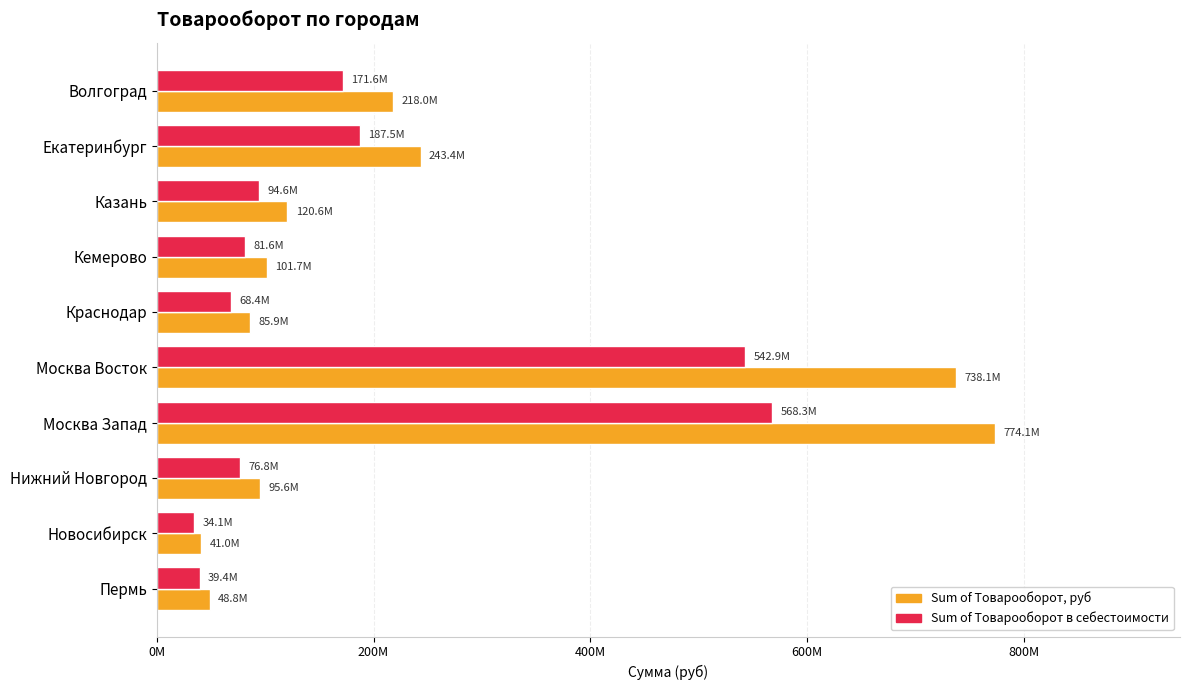

List the series in order of their overall mean, highest first.

Sum of Товарооборот, руб, Sum of Товарооборот в себестоимости